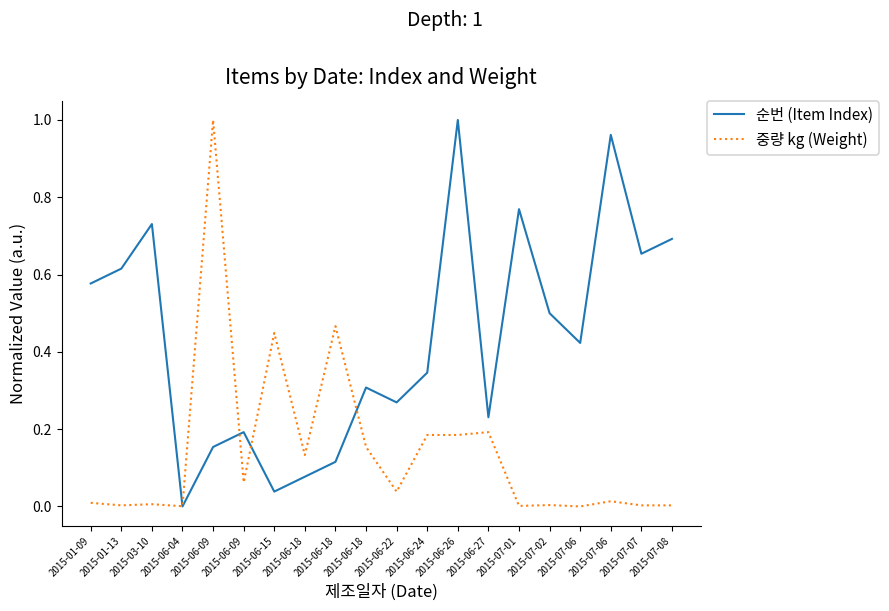

What are all the series names shown in the legend?

순번 (Item Index), 중량 kg (Weight)